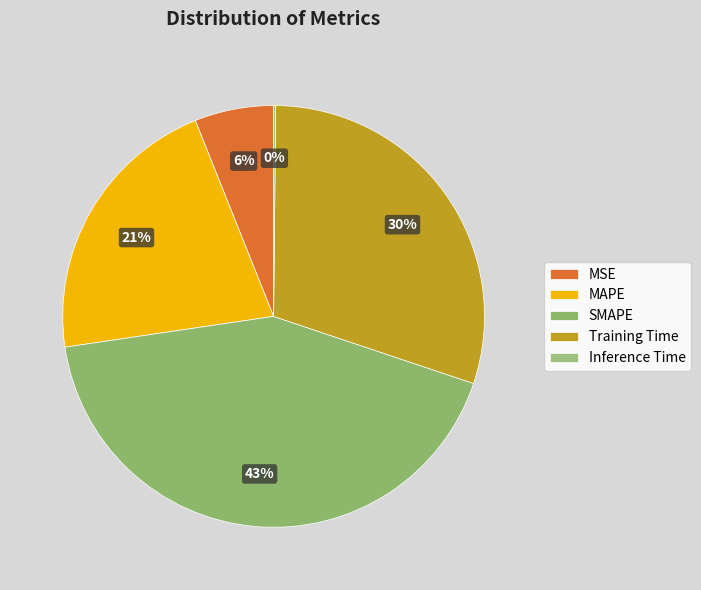

Approximately how many times larger is the value at MSE compared to SMAPE?

0.1